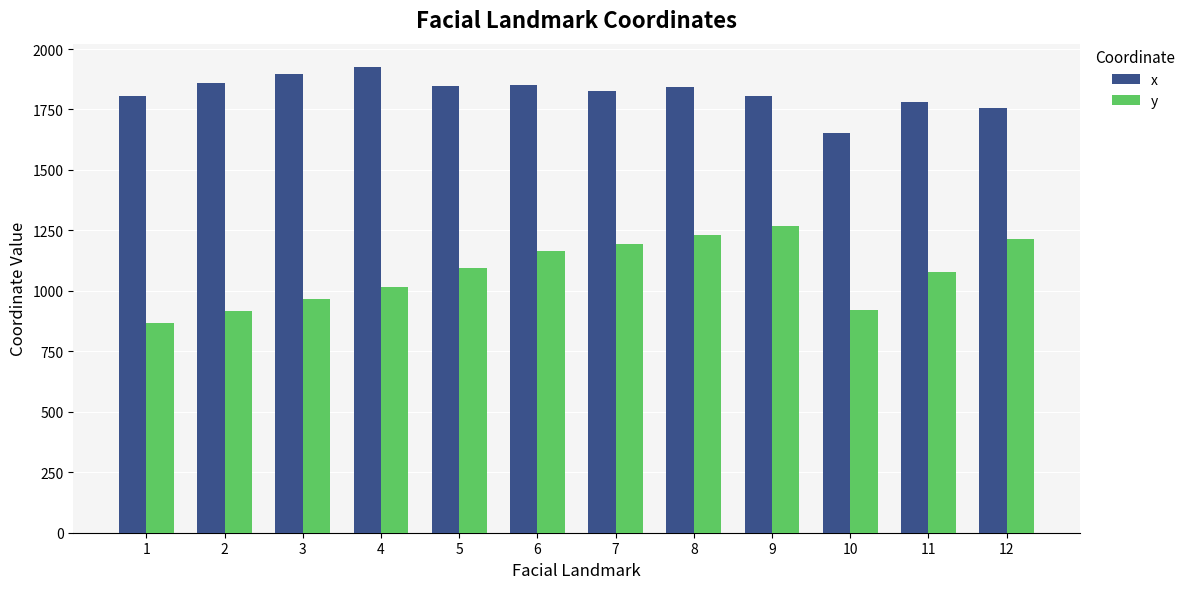

Rank the series at 5 from lowest to highest value.

y, x